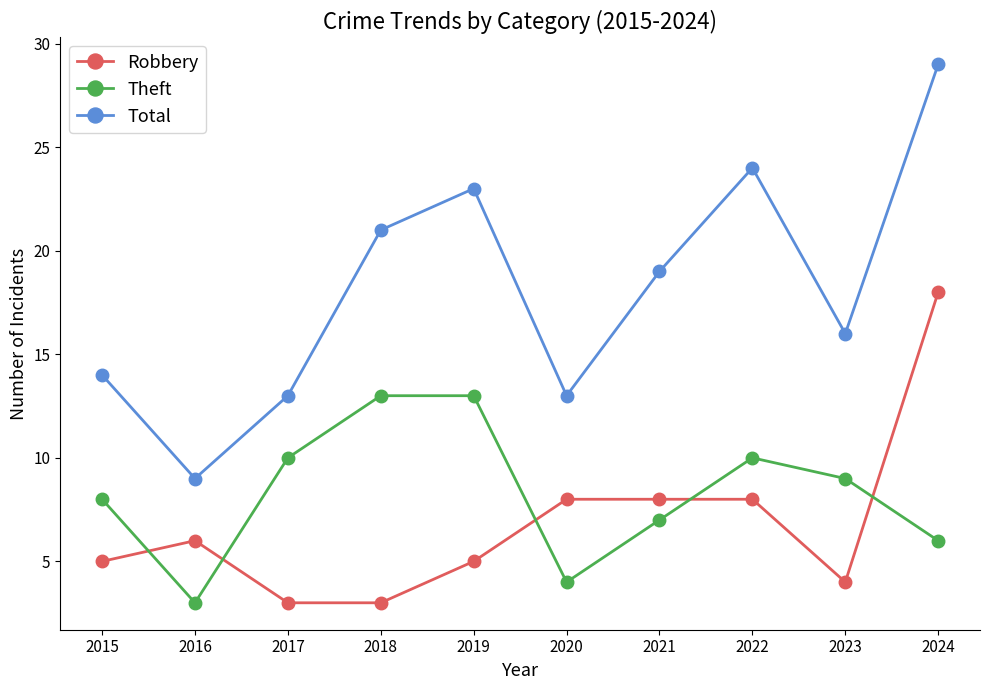

True or false: Robbery and Total cross at least once.

False